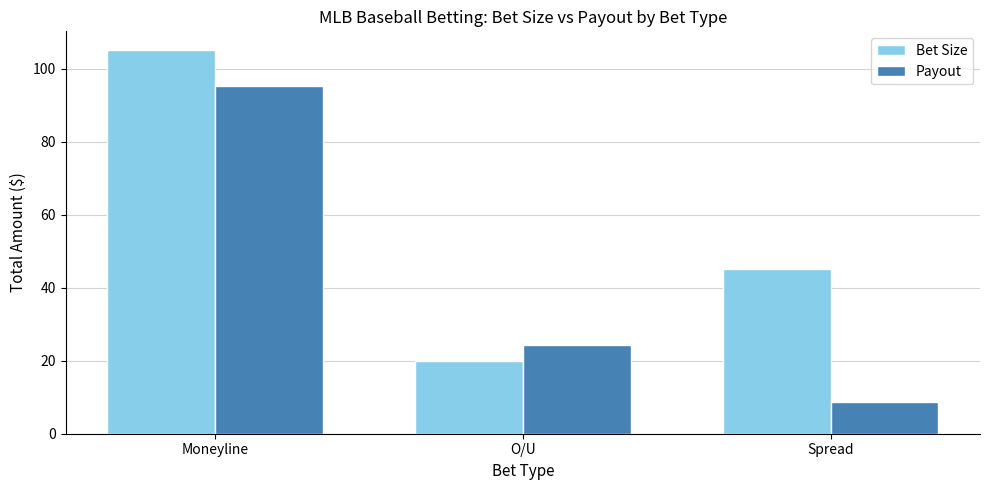

True or false: Payout has a value of 95.4 at Moneyline.

True